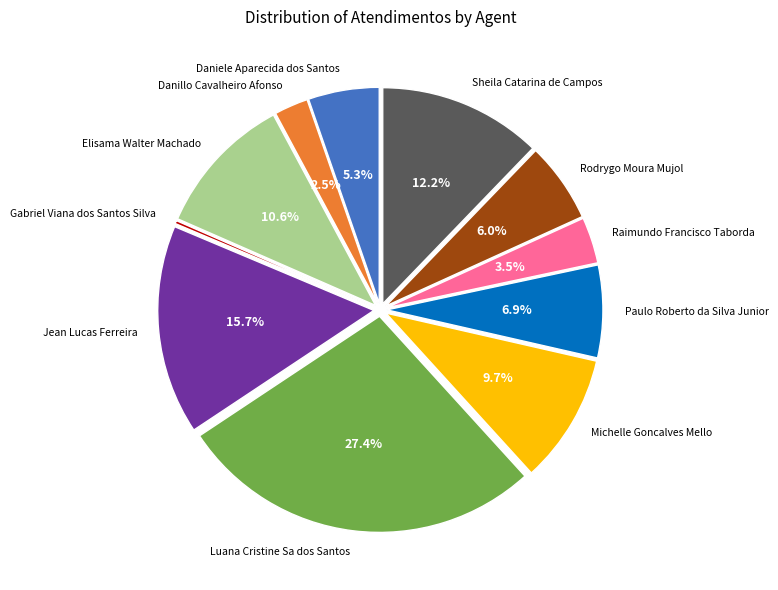

Which category has the biggest portion of the pie?

Luana Cristine Sa dos Santos